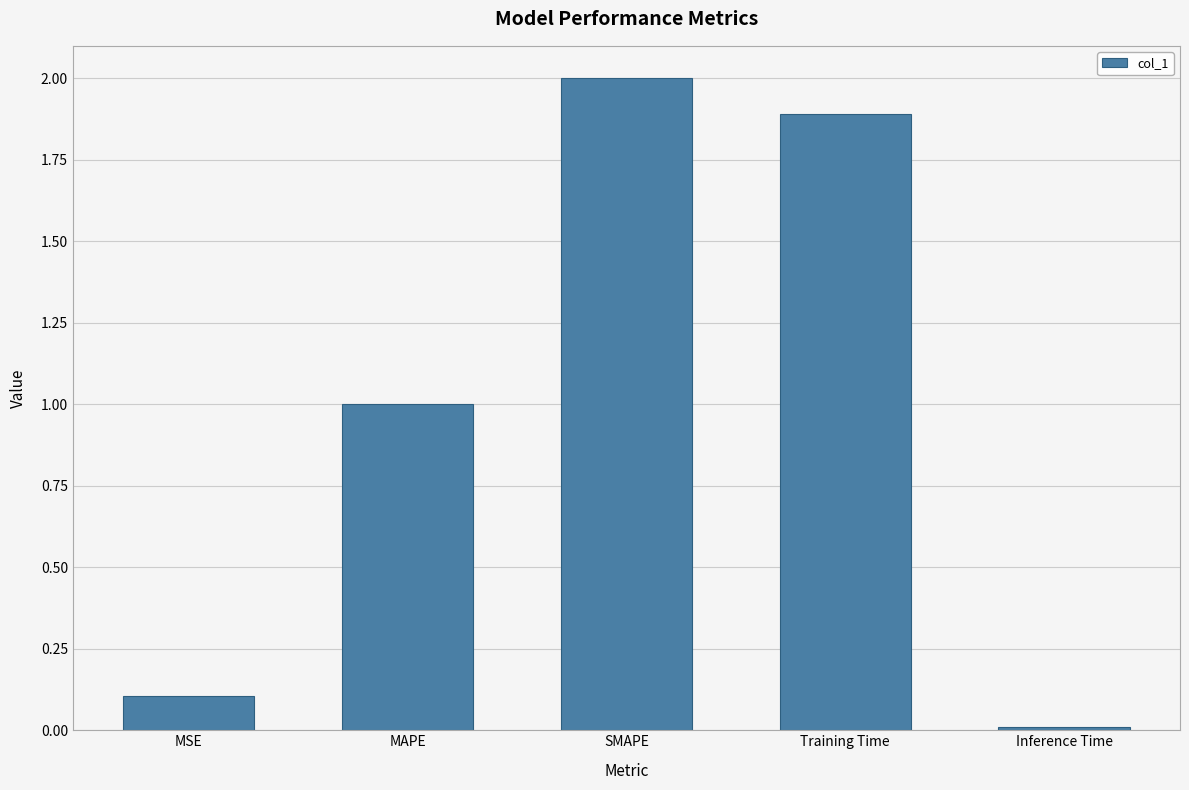

What is the maximum value shown in the chart?

2.0